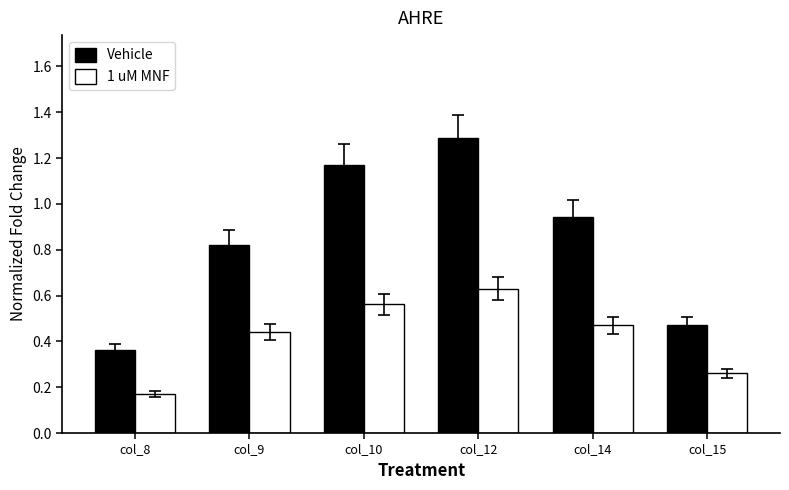

Rank the series by their maximum value, from lowest to highest.

1 uM MNF, Vehicle